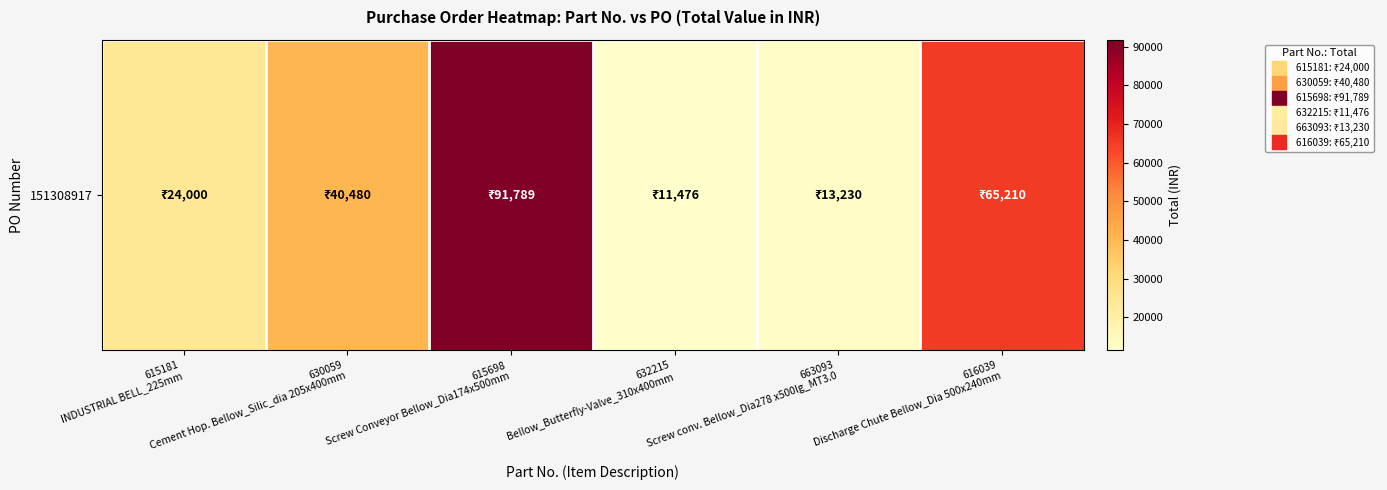

What is the smallest value displayed?

11476